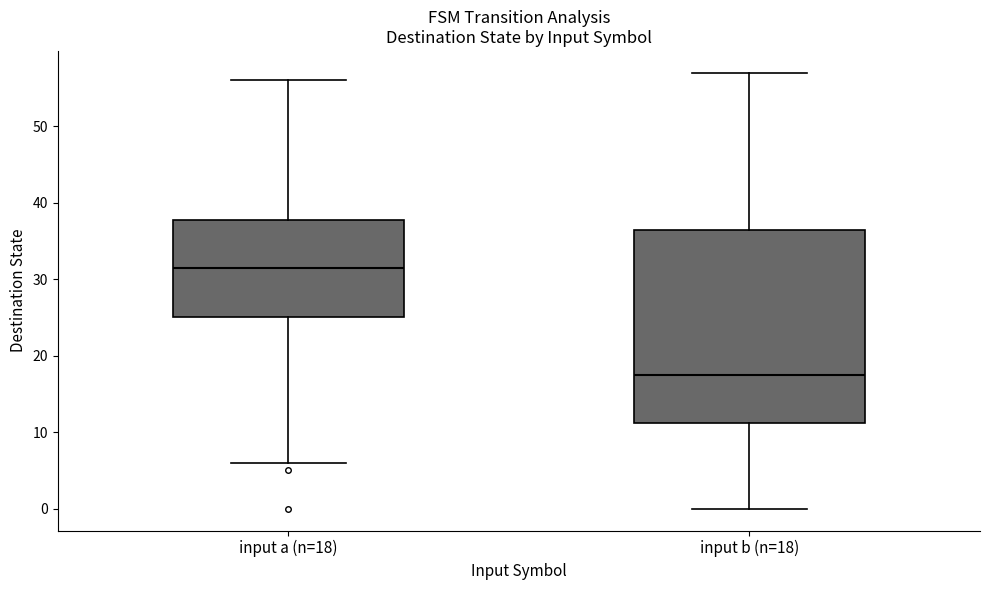

Reading left to right, read every box against the y-axis: the position of its median line, the range the box covers, and the ends of its whiskers. The values are not printed on the chart, so give them approximately, as read against the axis.

input a (n=18): median 32, box 25 to 38, whiskers 6 to 56
input b (n=18): median 18, box 11 to 37, whiskers 0 to 57